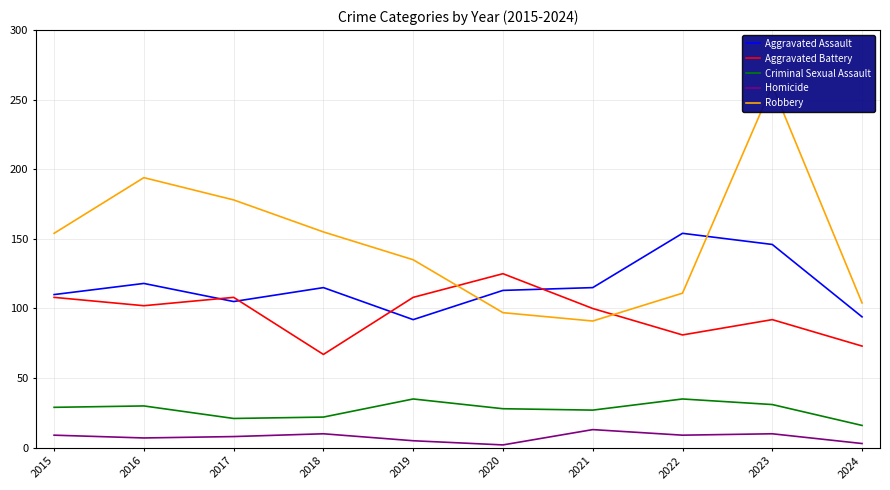

At how many categories does at least one series exceed 222?

1